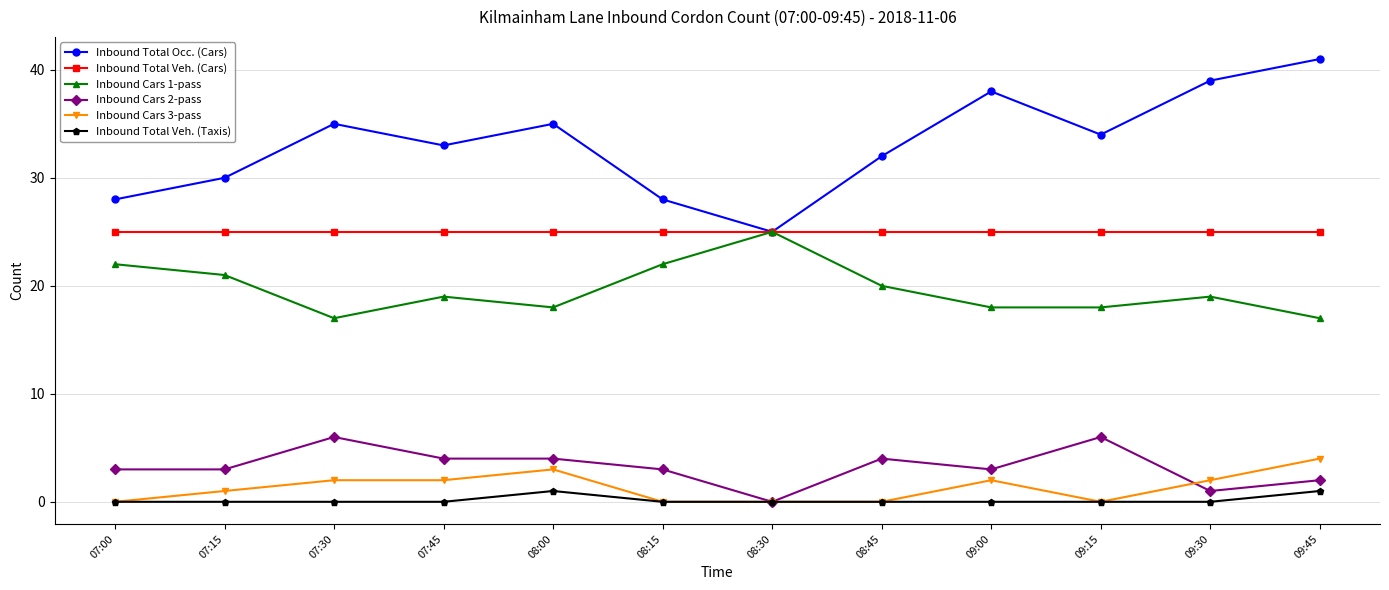

What is the total value across all series at 07:00?

78